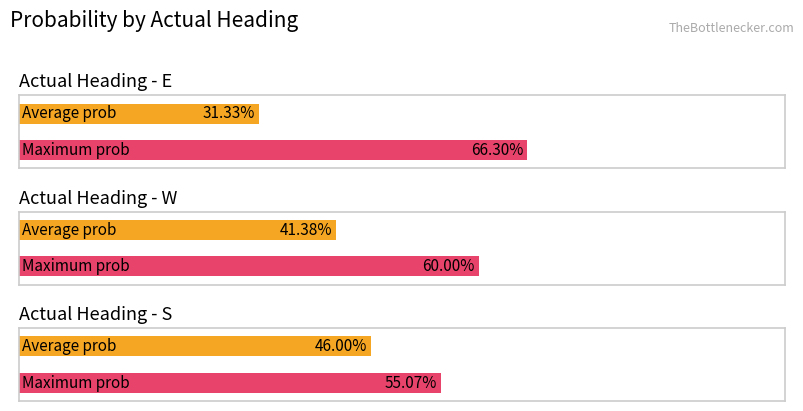

What are all the series names shown in the legend?

avg_prob, max_prob